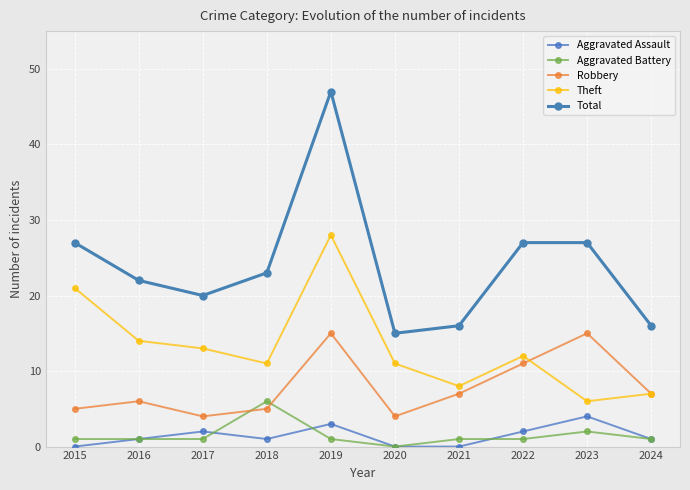

What is the value of the Theft point at the 3rd from the left?

13